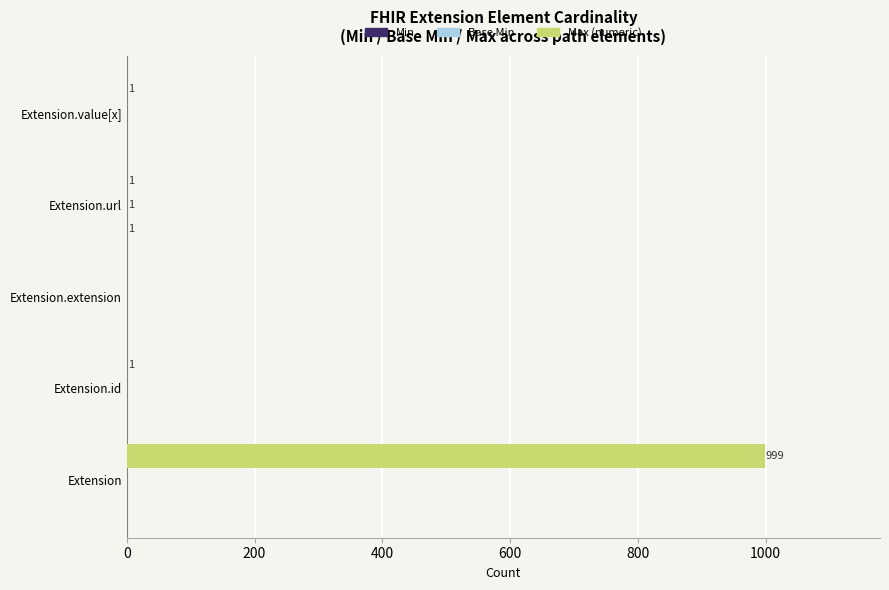

How many data points does each series have?

5